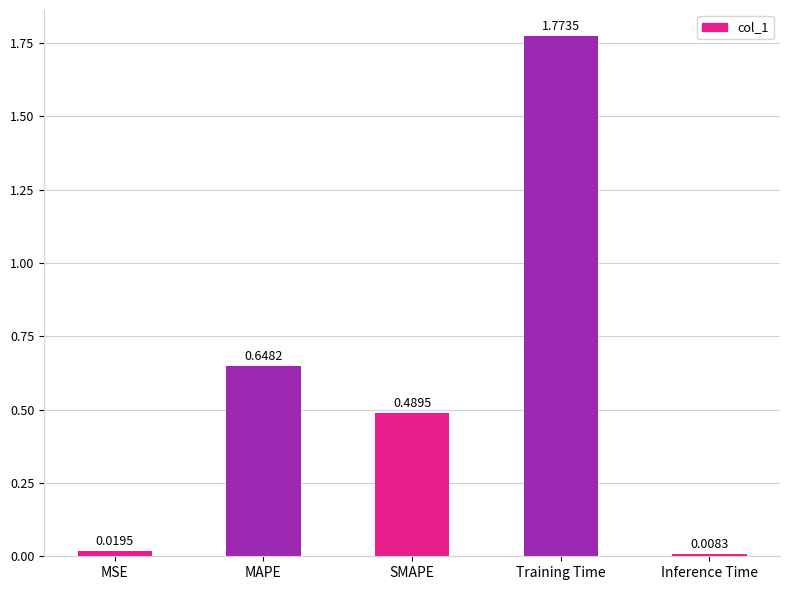

What is the label of the 5th bar from the right?

MSE